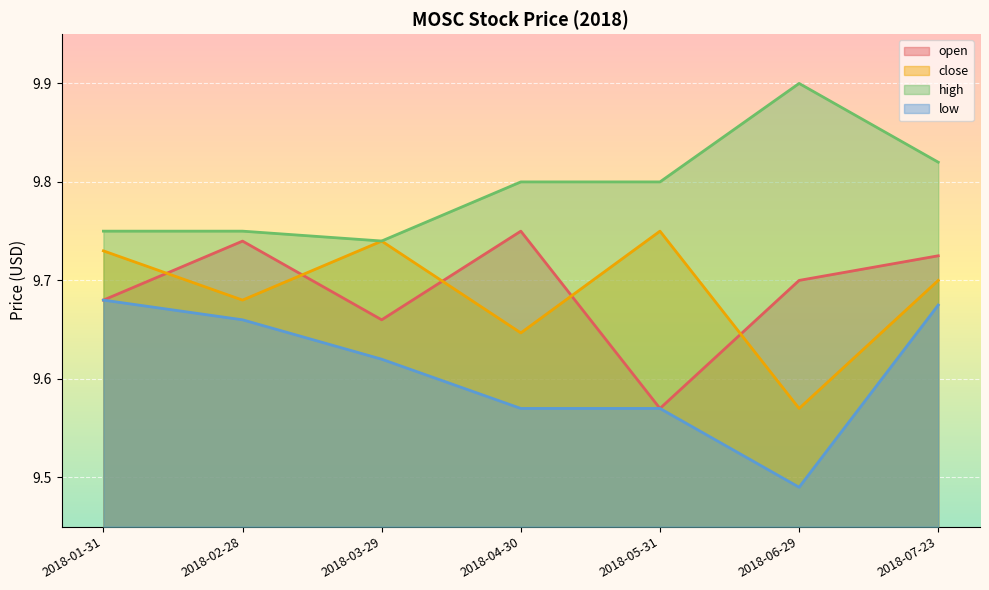

Is it true that low equals 9.6 at 2018-03-29?

True